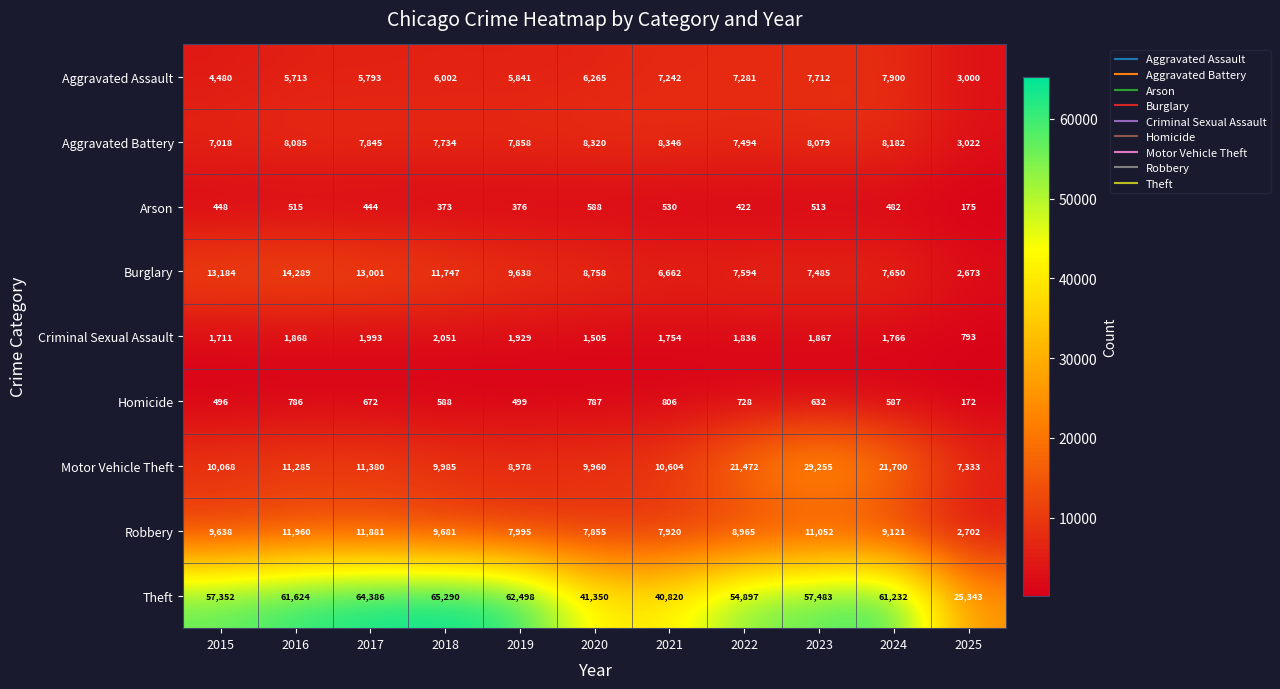

Which series changed the most between 2019 and 2021?

Theft